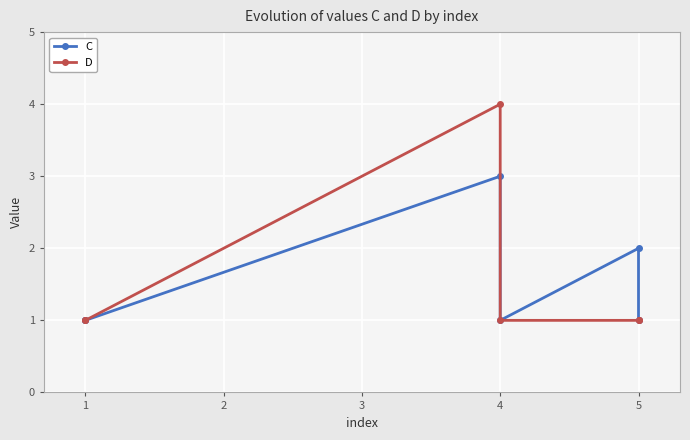

What is the highest value of the D series?

4